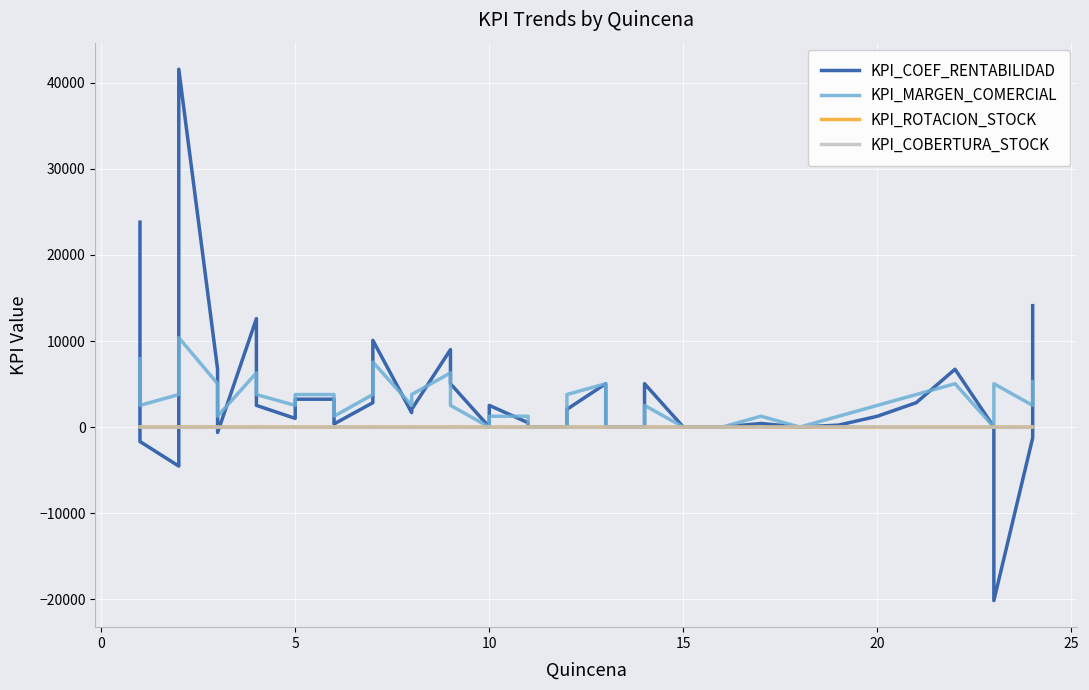

Which series has the largest range (max minus min)?

KPI_COEF_RENTABILIDAD